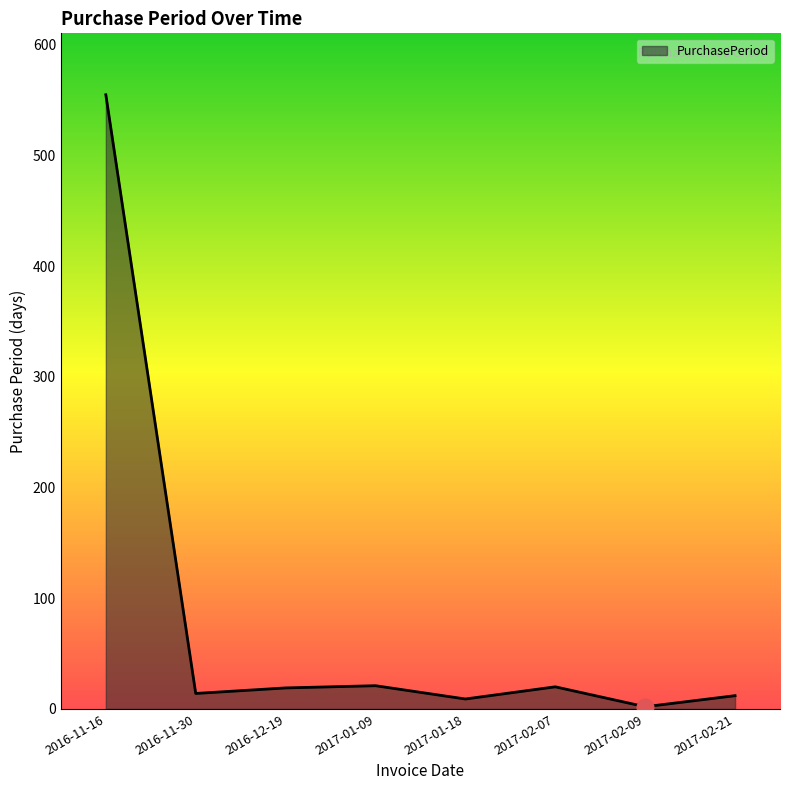

Is it true that the value at 2016-11-16 is 555?

True